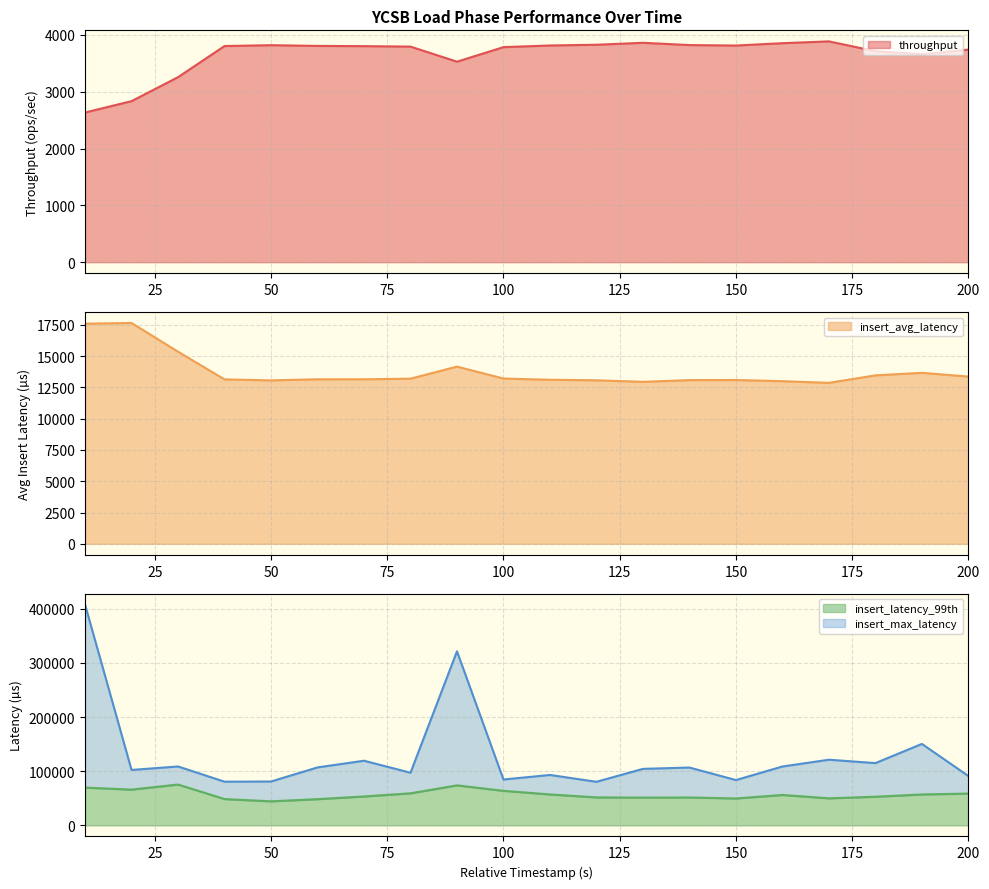

Which series has the largest range (max minus min)?

insert_max_latency